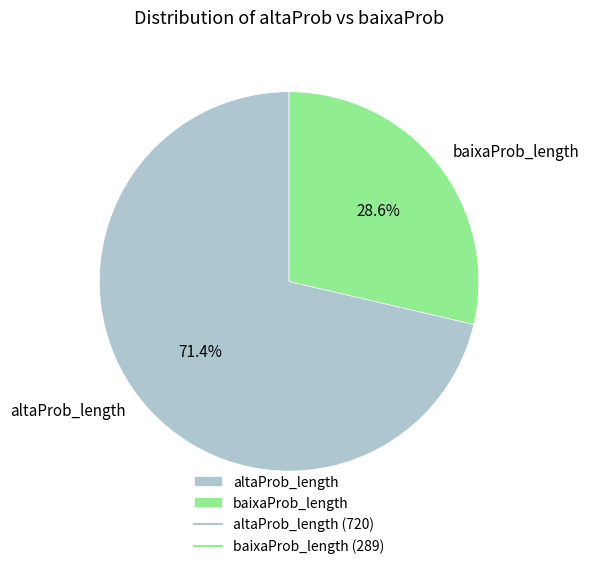

How much of the chart is everything except altaProb_length?

28.6%